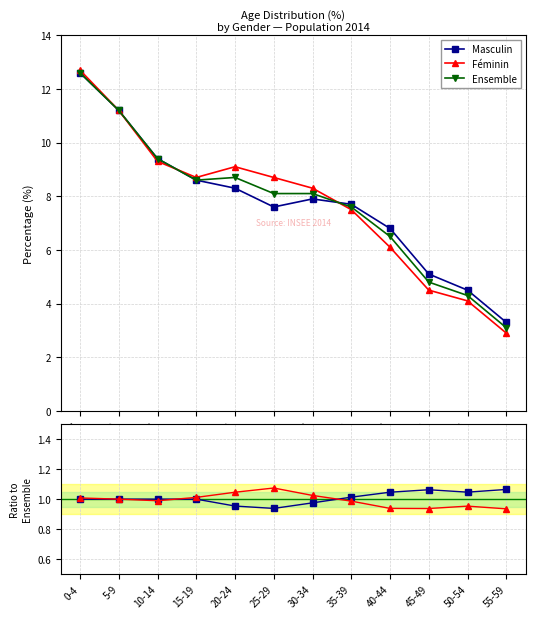

What is the label of the 10th point from the left?

45-49